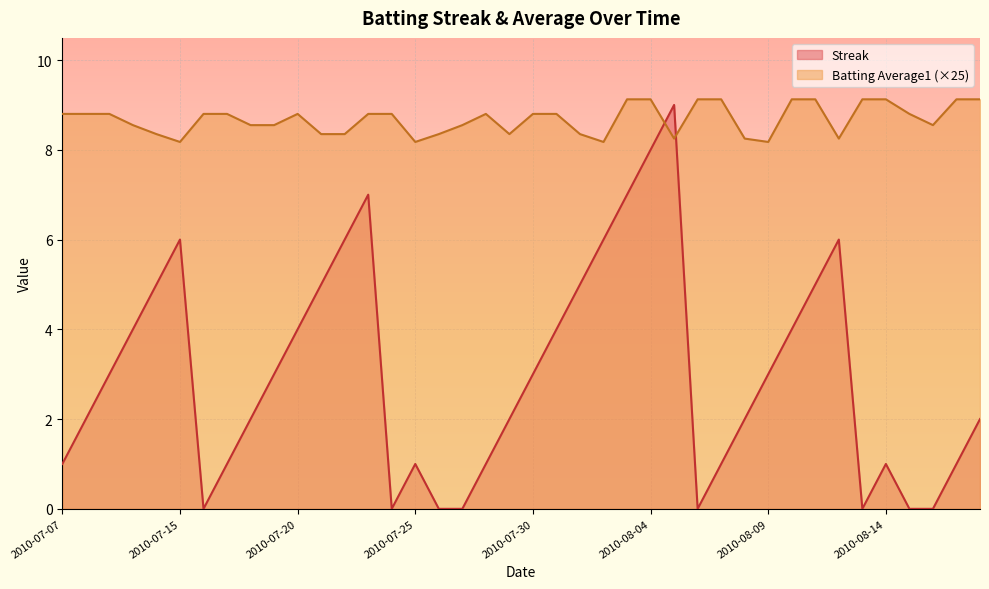

Rank the categories by Batting Average1 value from lowest to highest.

2010-07-15, 2010-07-25, 2010-08-02, 2010-08-09, 2010-08-05, 2010-08-08, 2010-08-12, 2010-07-11, 2010-07-21, 2010-07-22, 2010-07-26, 2010-07-29, 2010-08-01, 2010-07-10, 2010-07-18, 2010-07-19, 2010-07-27, 2010-08-16, 2010-07-07, 2010-07-08, 2010-07-09, 2010-07-16, 2010-07-17, 2010-07-20, 2010-07-23, 2010-07-24, 2010-07-28, 2010-07-30, 2010-07-31, 2010-08-15, 2010-08-03, 2010-08-04, 2010-08-06, 2010-08-07, 2010-08-10, 2010-08-11, 2010-08-13, 2010-08-14, 2010-08-17, 2010-08-18